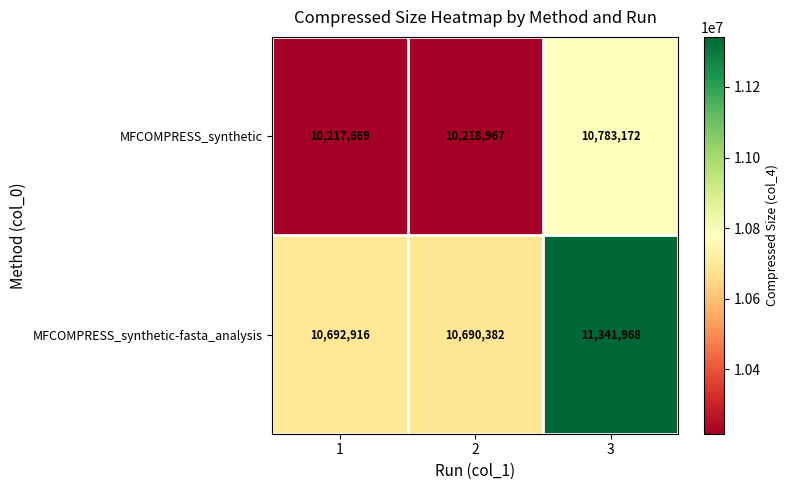

Reading left to right, extract all data points from this chart.

MFCOMPRESS_synthetic: 10217669	10218967	10783172
MFCOMPRESS_synthetic-fasta_analysis: 10692916	10690382	11341968